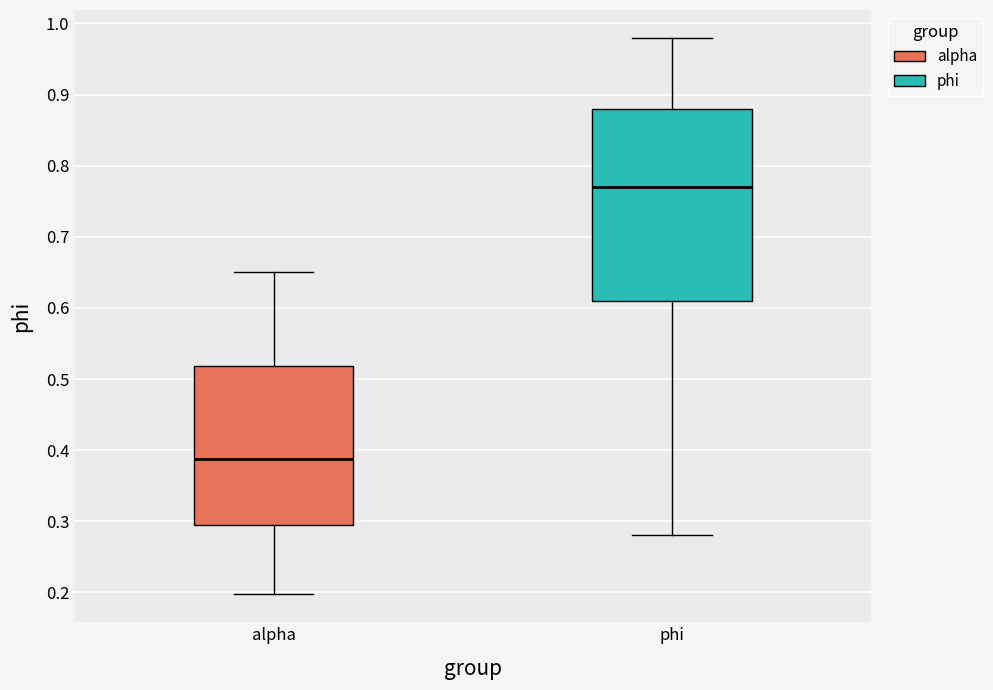

Reading left to right, transcribe this box plot: for each box, give where its median line is, the range the box spans, and where its two whiskers end, as read against the y-axis. The values are not printed on the chart, so give them approximately, as read against the axis.

alpha: median 0.39, box 0.30 to 0.52, whiskers 0.20 to 0.65
phi: median 0.77, box 0.61 to 0.88, whiskers 0.28 to 0.98